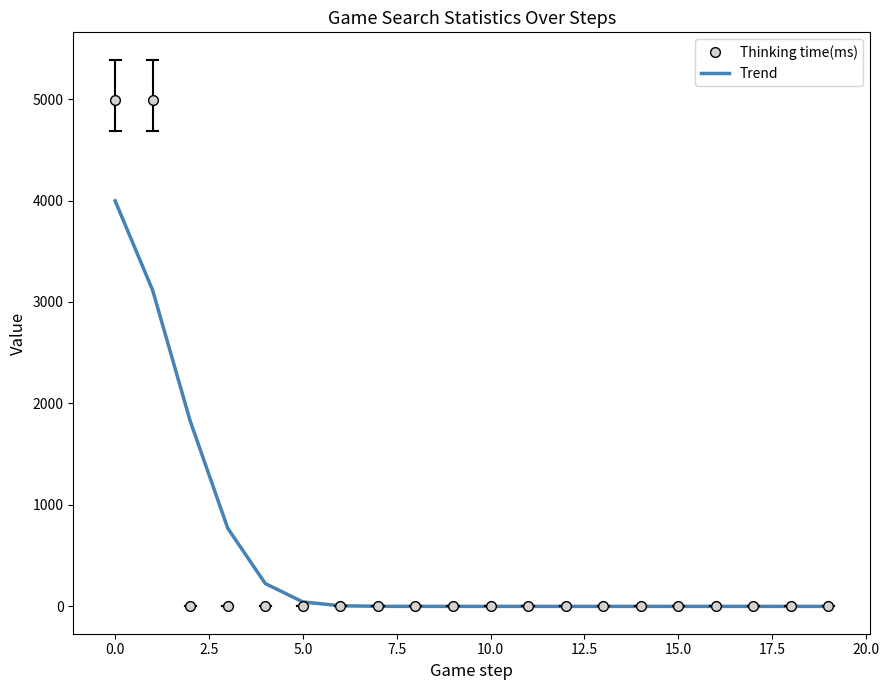

Which series has the largest range (max minus min)?

Thinking time(ms)